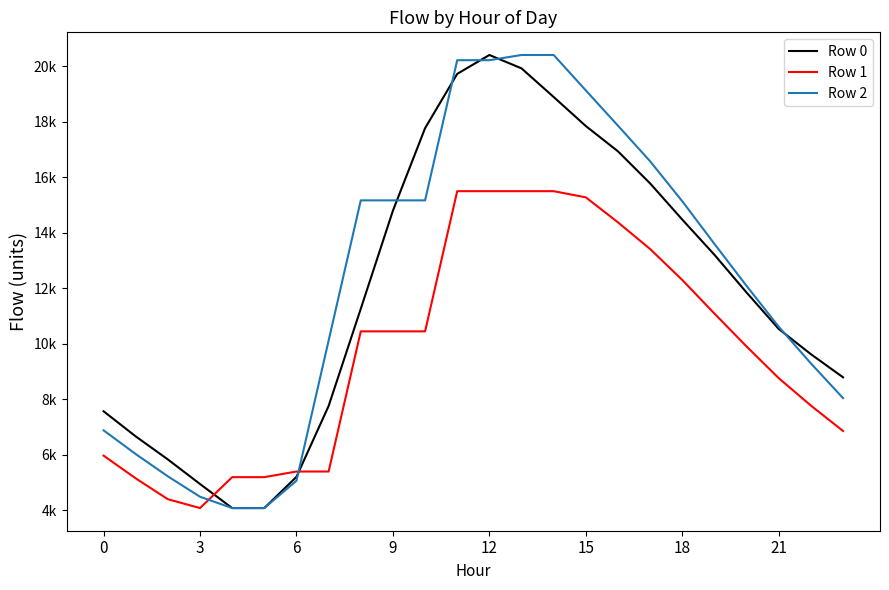

What are all the series names shown in the legend?

Row 0, Row 1, Row 2